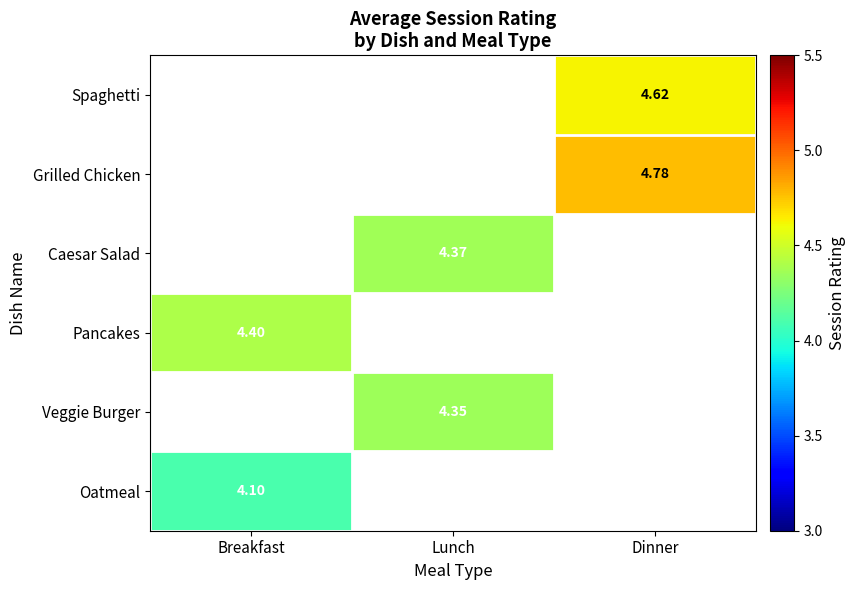

How many distinct data groups are displayed?

6